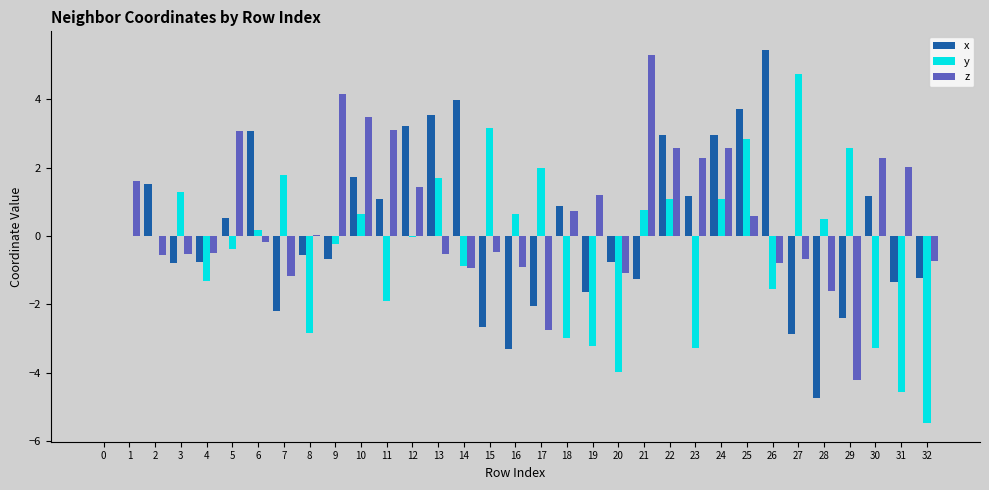

The x series shows -1.4 at 15. True or false?

False